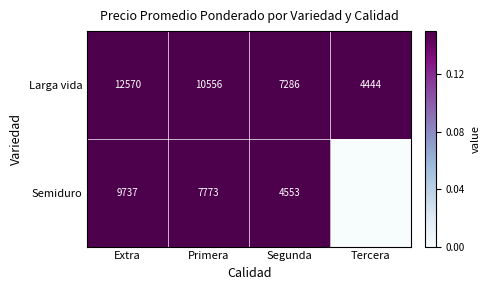

The value of Larga vida at Extra is 1.5. True or false?

False